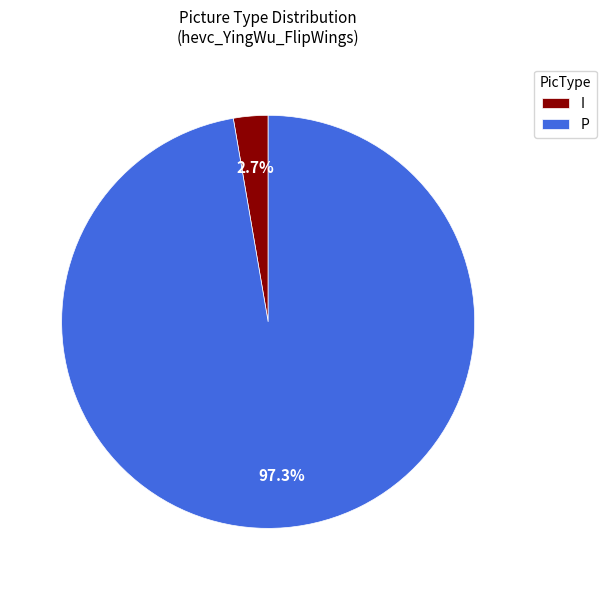

True or false: I accounts for 11% of the total.

False